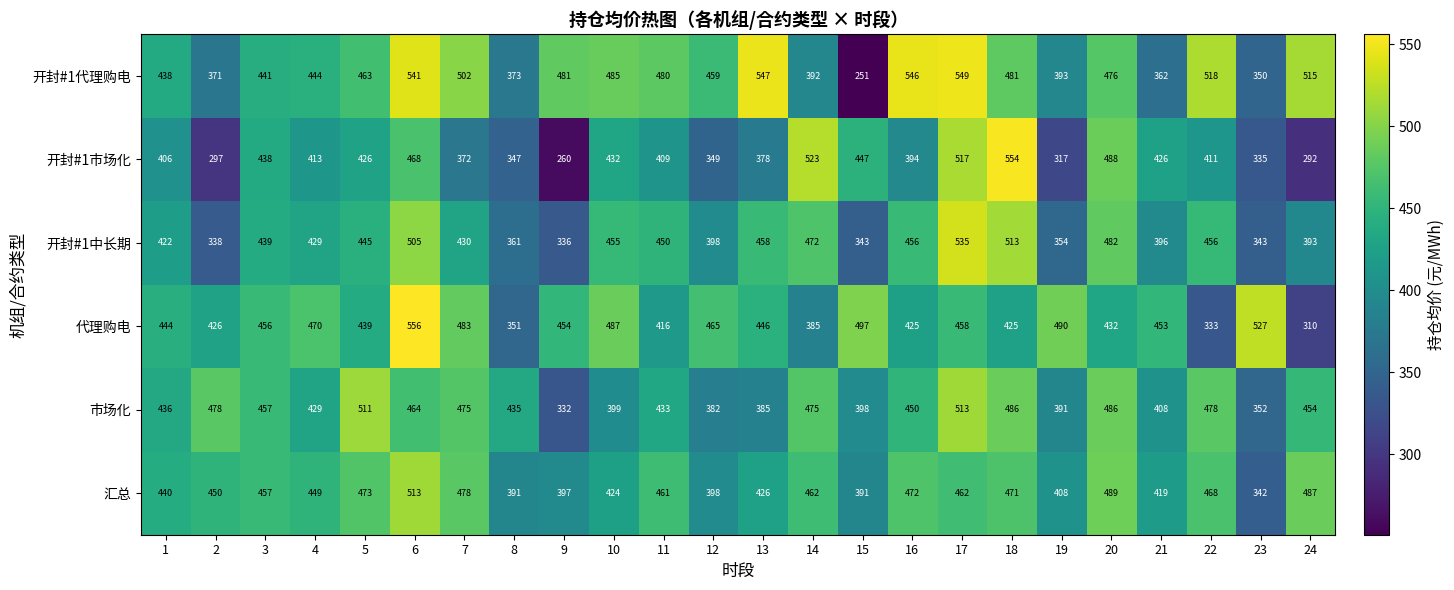

What is the greatest value displayed?

556